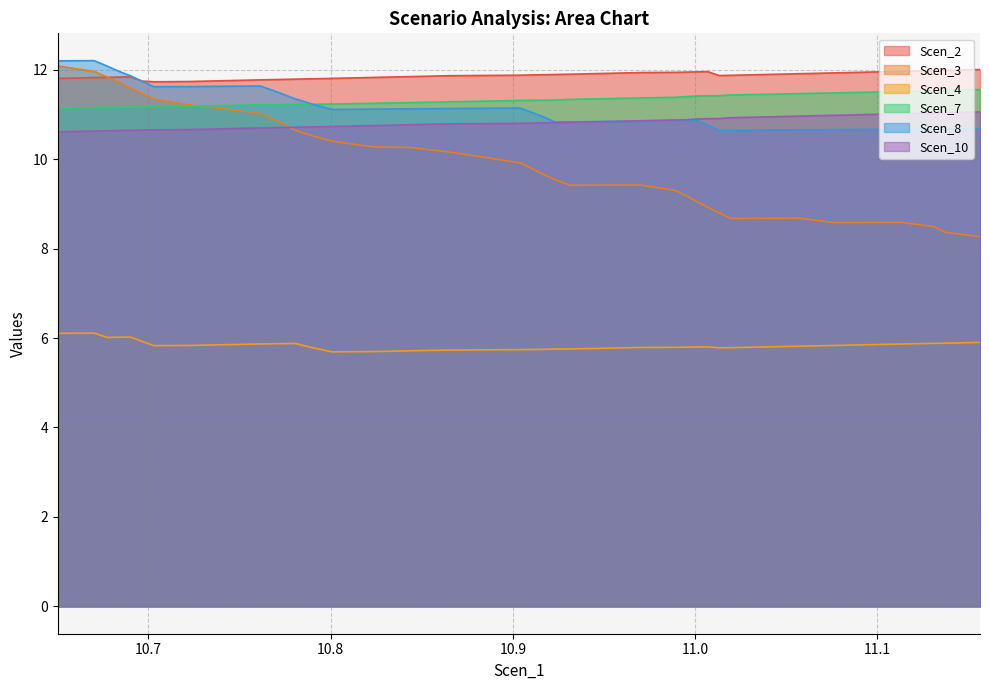

What is the value of the Scen_2 point at the 34th from the left?

11.9